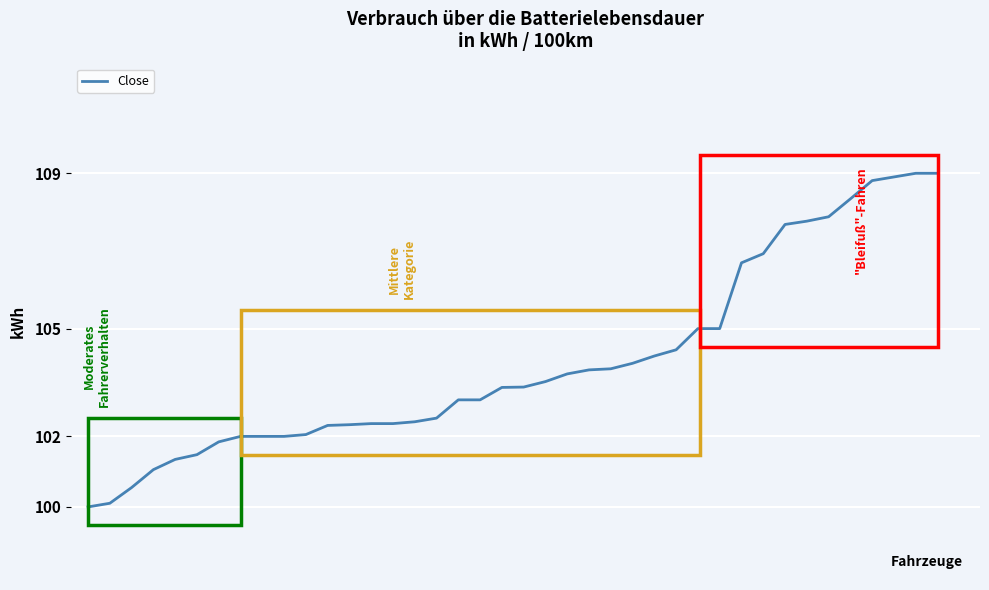

Does the chart have visible grid lines?

Yes